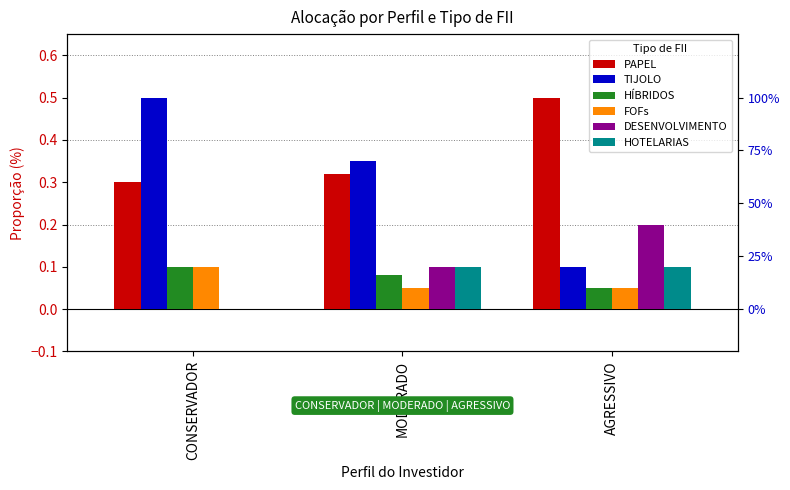

Does the chart contain any negative values?

No